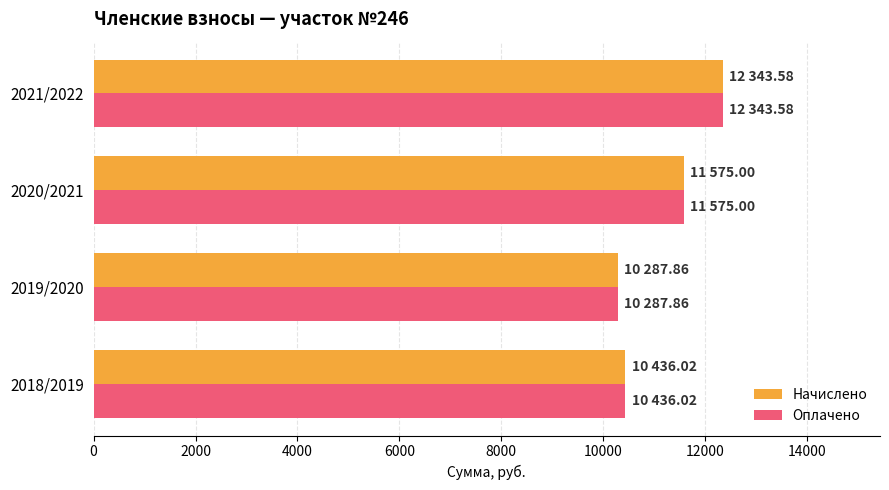

Which label corresponds to the largest value in the chart?

2021/2022